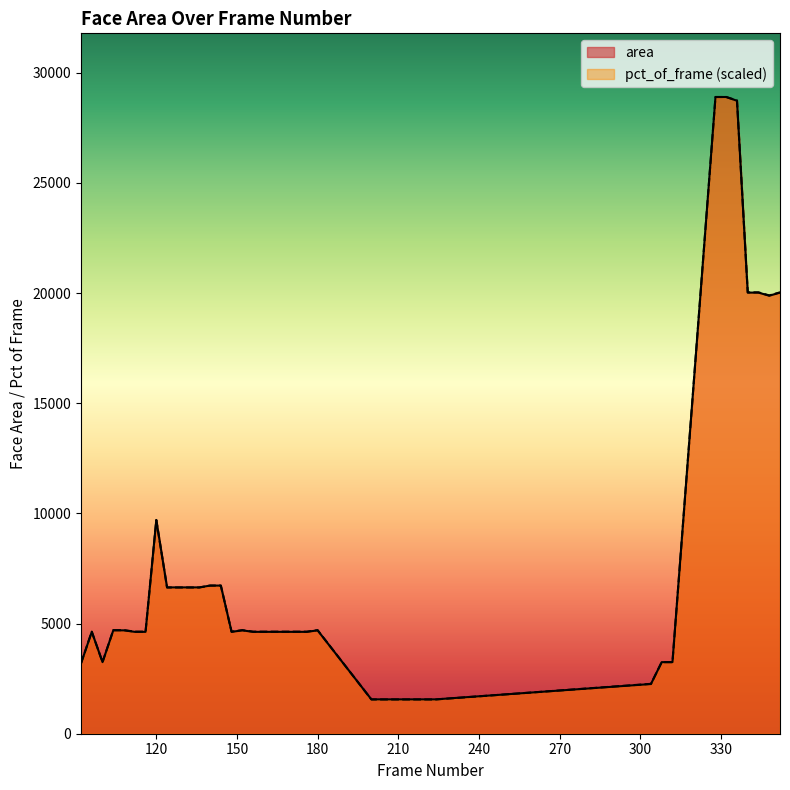

Which category has the lowest value across all series?

200